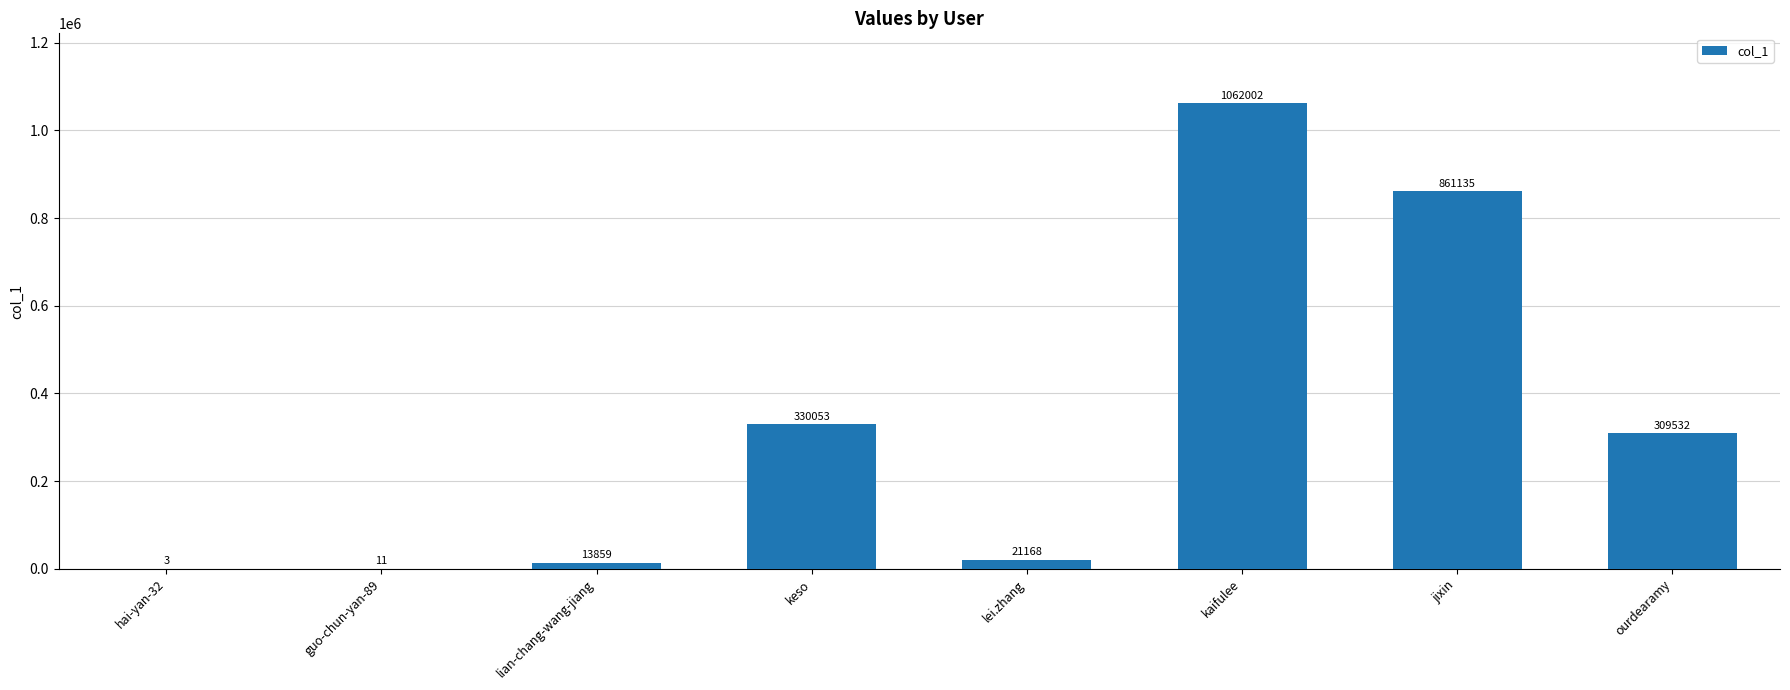

Count the number of categories in the chart.

8